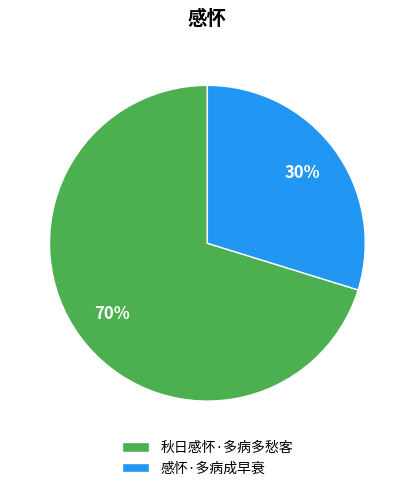

To the nearest percent, what is the average slice percentage?

50%